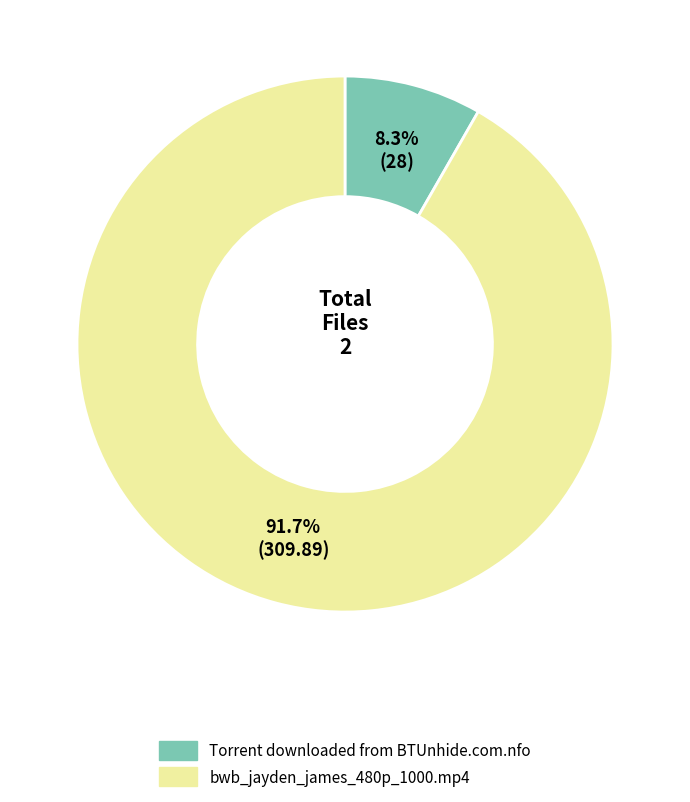

To the nearest percent, what is the average slice percentage?

50%